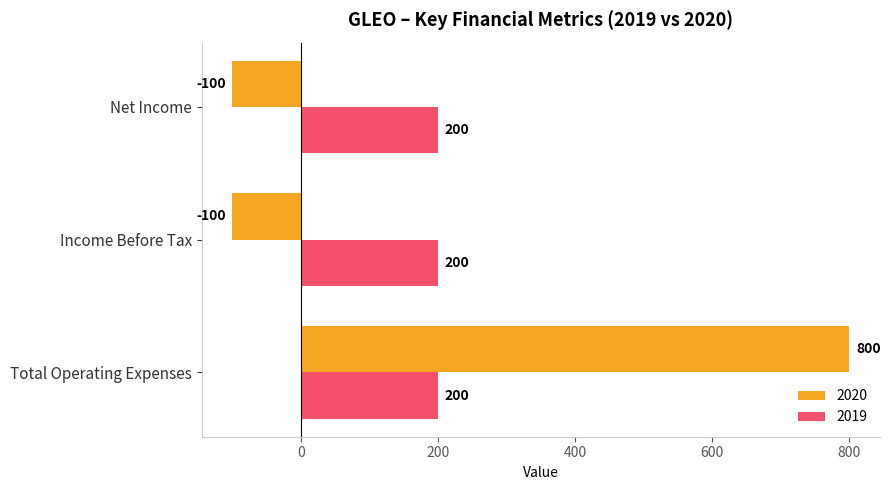

What is the difference between the maximum and minimum values in the 2020 series?

900